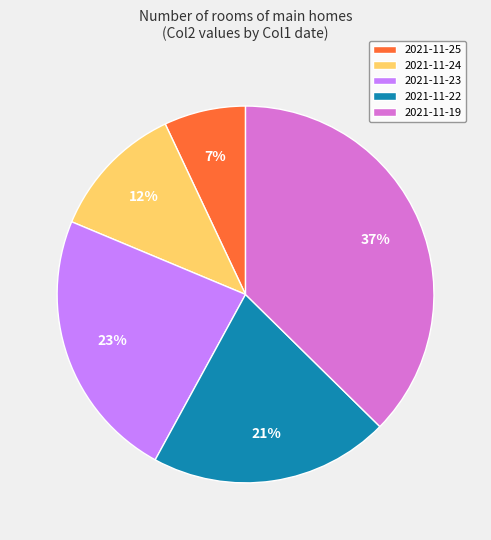

To the nearest percent, what is the difference between the largest and smallest slice percentages?

30%